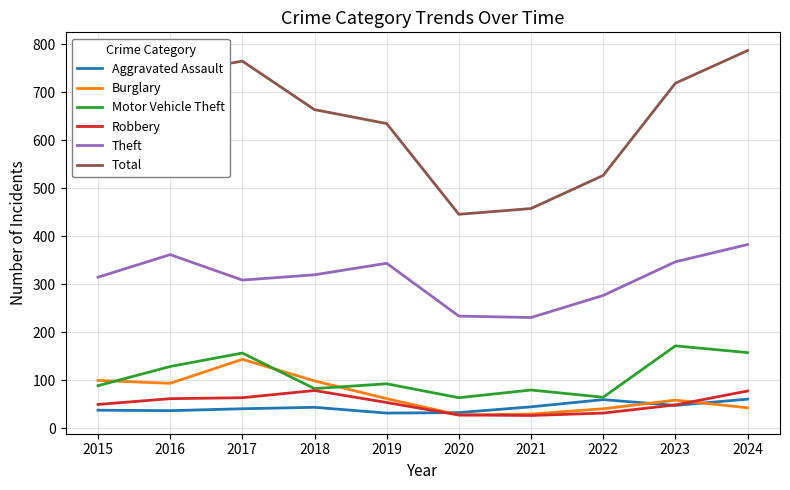

Which series has the widest spread of values?

Total